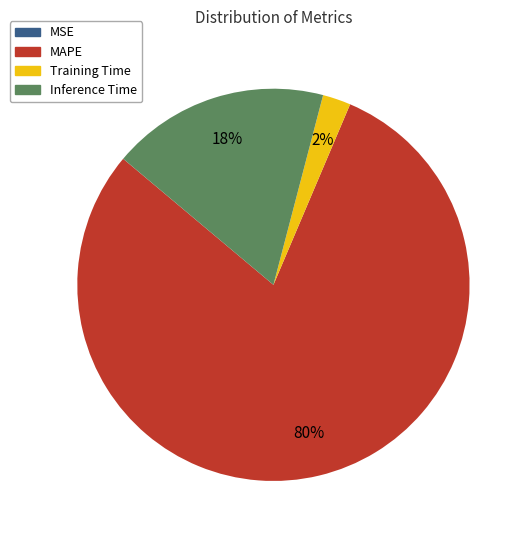

Do Training Time and Inference Time together represent more than half of the pie?

No